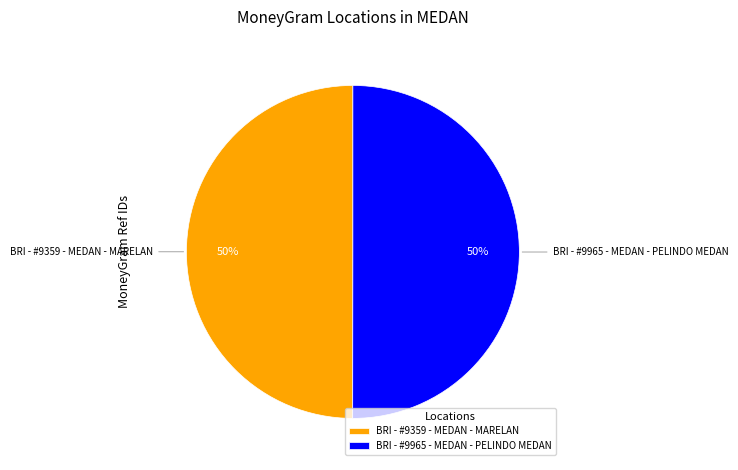

How many segments does this pie chart have?

2